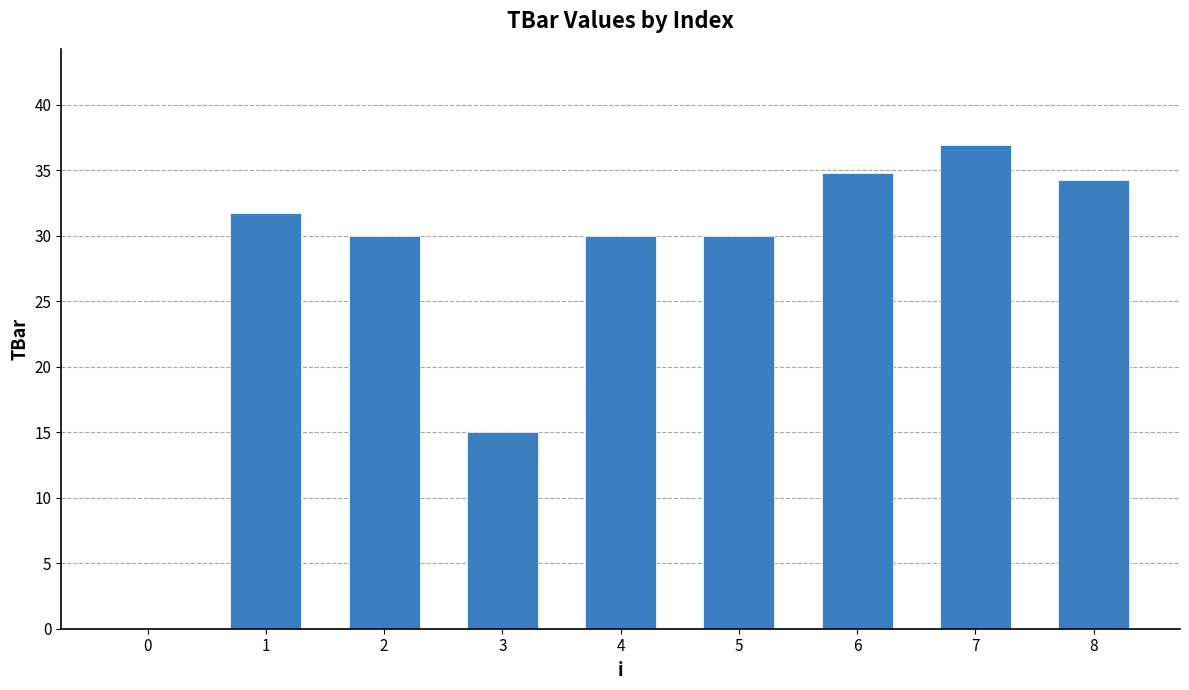

What is the difference between the values at 0 and 6?

34.8